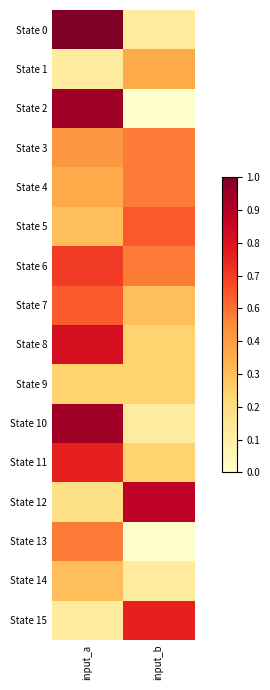

Which series has the largest range (max minus min)?

State 2